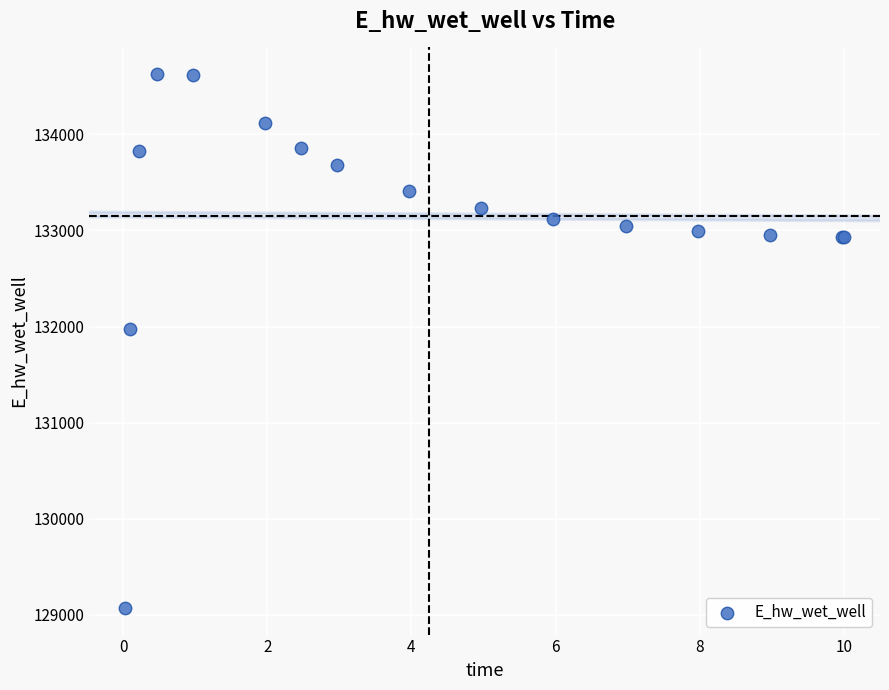

What Y value in the scatter plot is closest to 131849?

131970.0